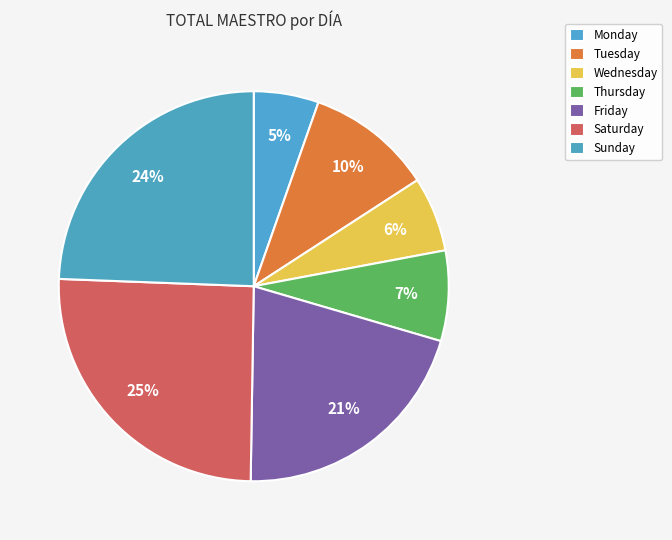

How many slices are in this pie chart?

7